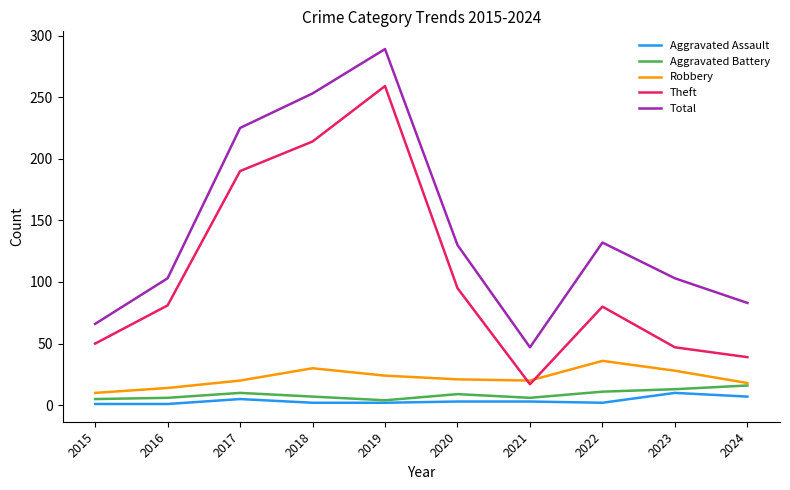

At which category is the sum across all series the highest?

2019